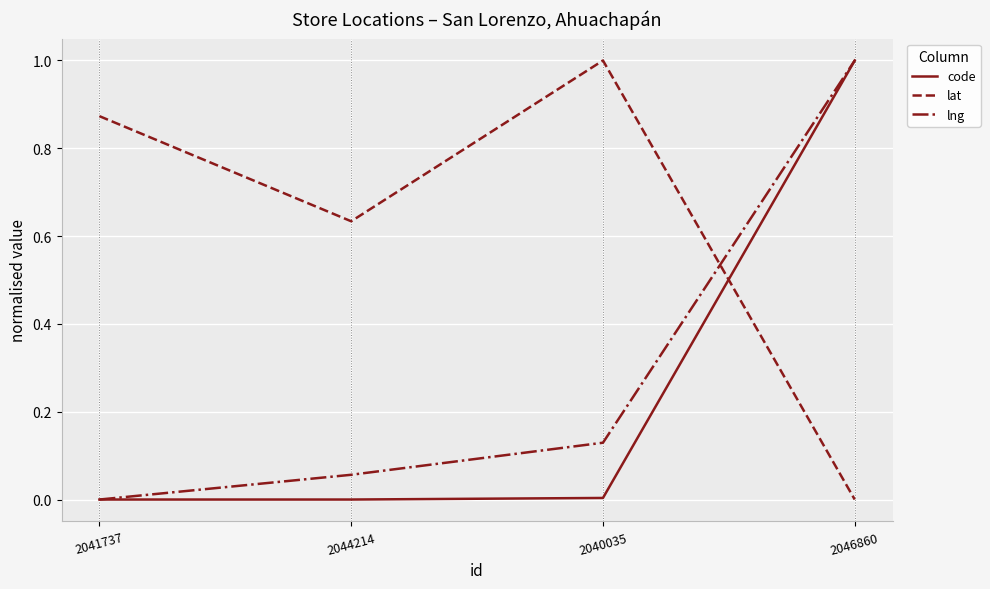

How many positive values does the lat series have?

3